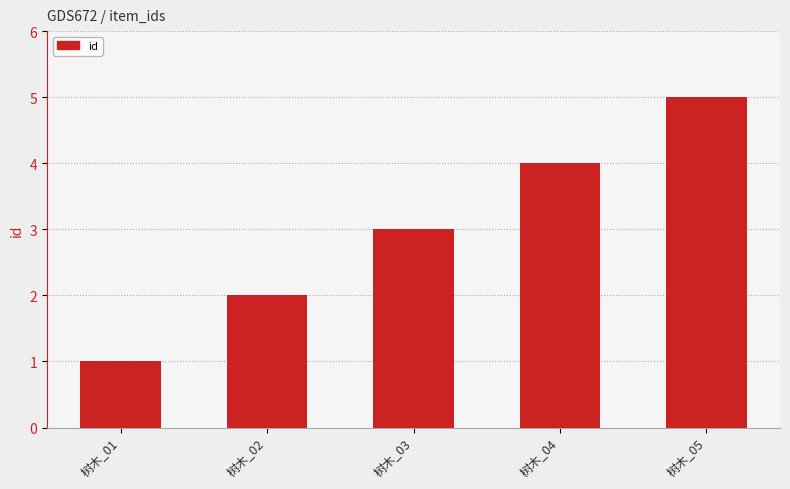

Which has a higher value, 树木_02 or 树木_05?

树木_05